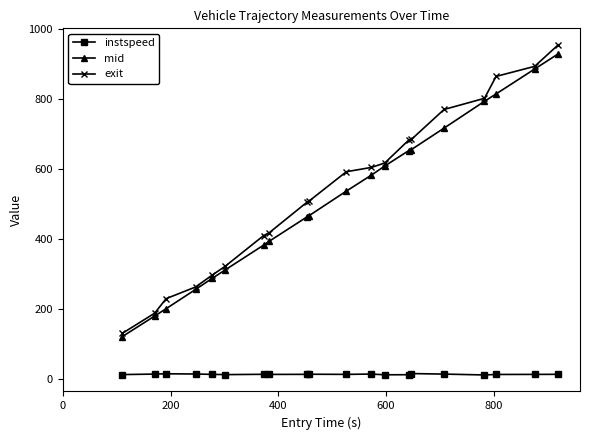

What is the minimum value for mid?

120.0